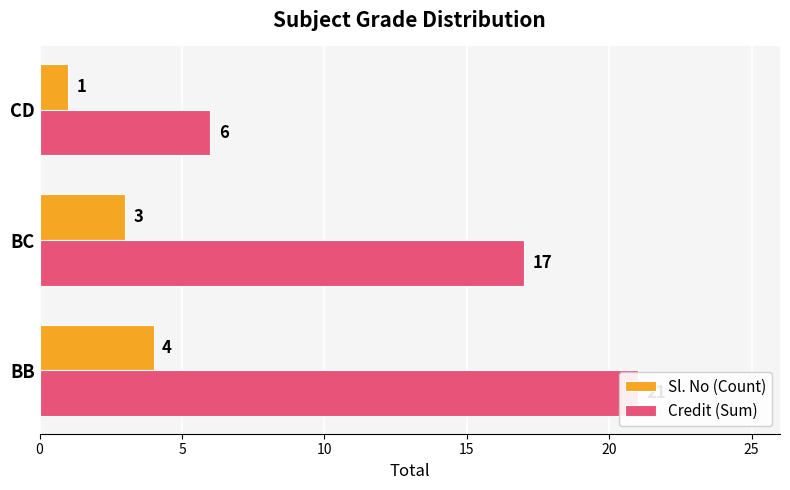

Are the bars grouped side by side (vs. stacked)?

Yes